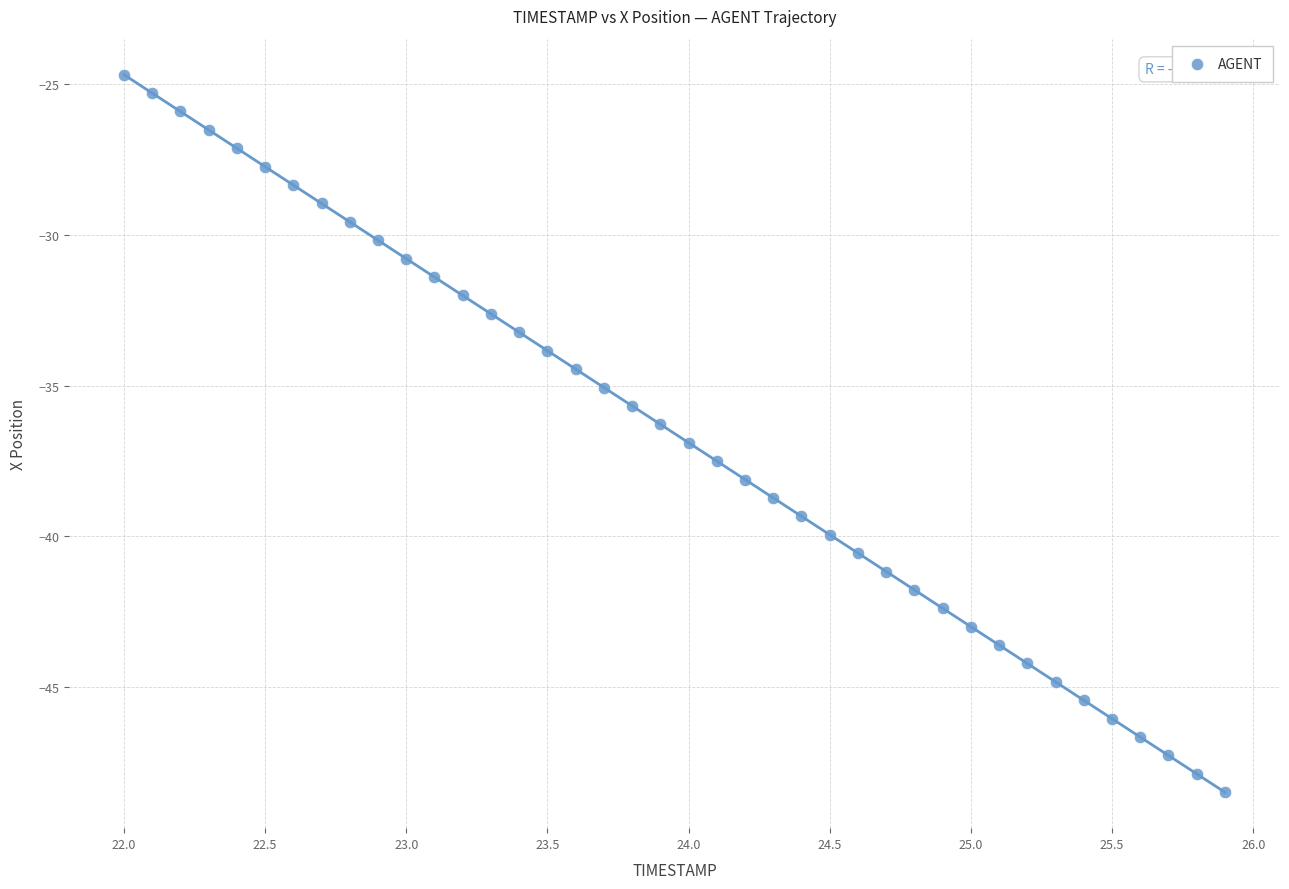

What is the range of Y values (max minus min)?

23.8